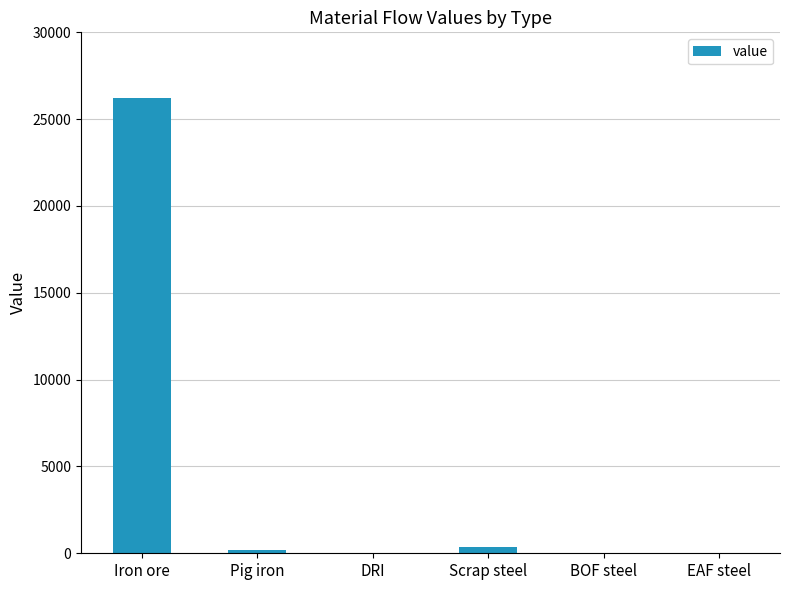

True or false: the data shows 26212.2 at Iron ore.

True